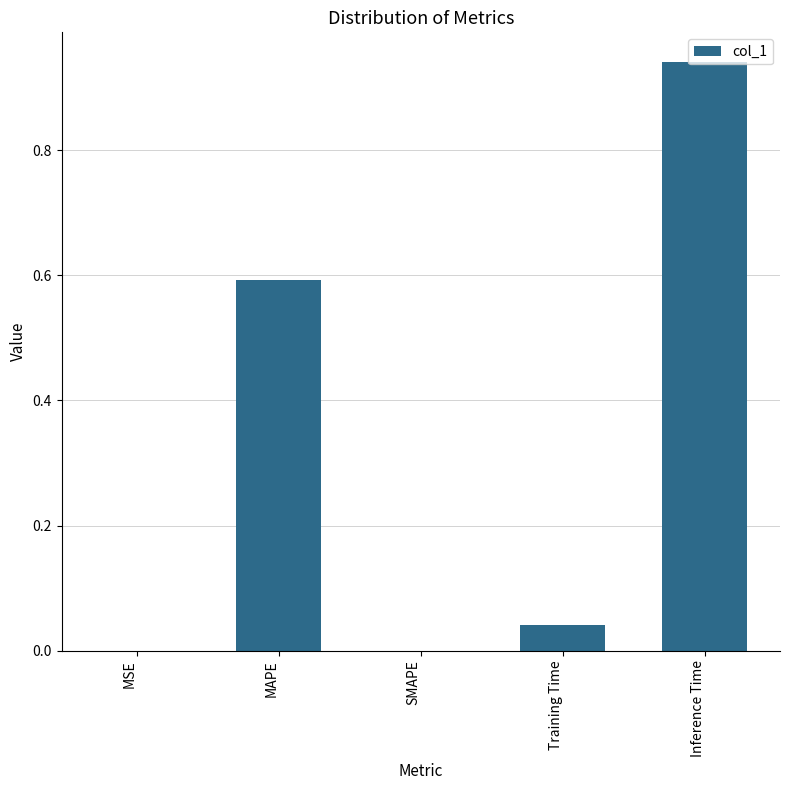

What is the change in value from MSE to MAPE?

+0.6